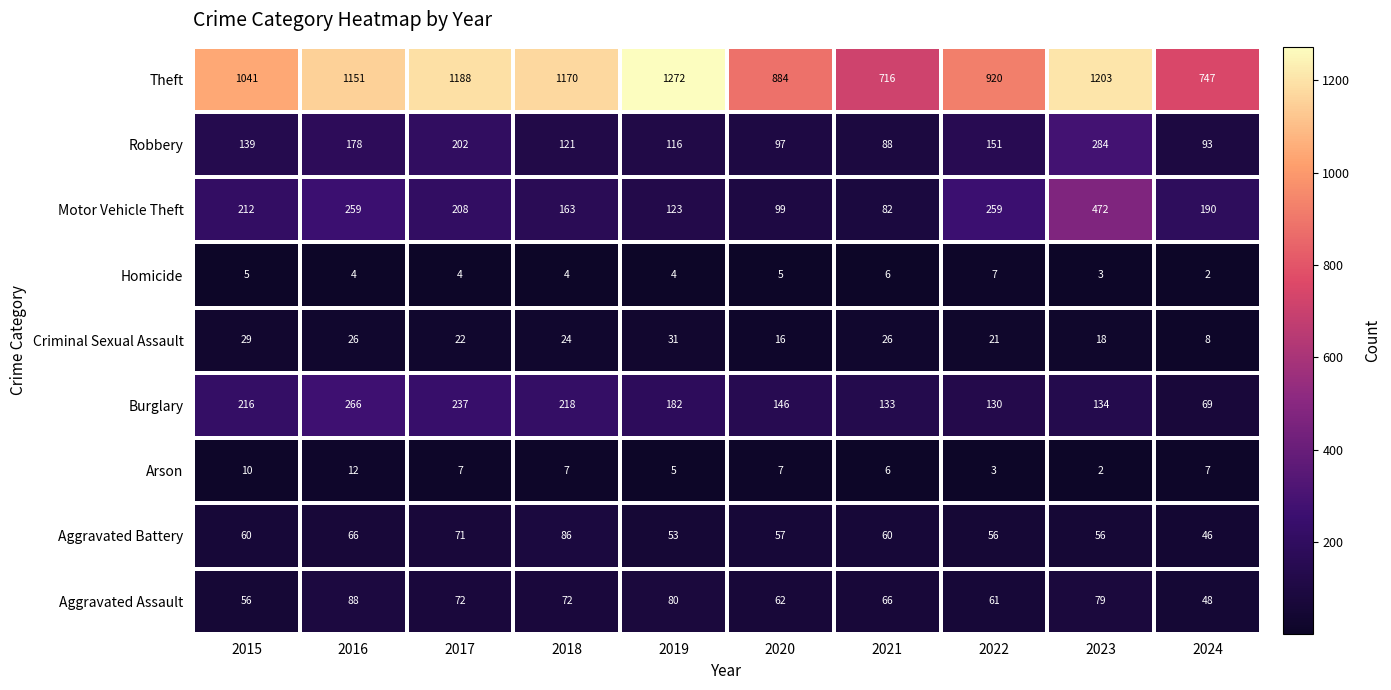

At 2016, list the series in order from smallest to largest.

Homicide, Arson, Criminal Sexual Assault, Aggravated Battery, Aggravated Assault, Robbery, Motor Vehicle Theft, Burglary, Theft